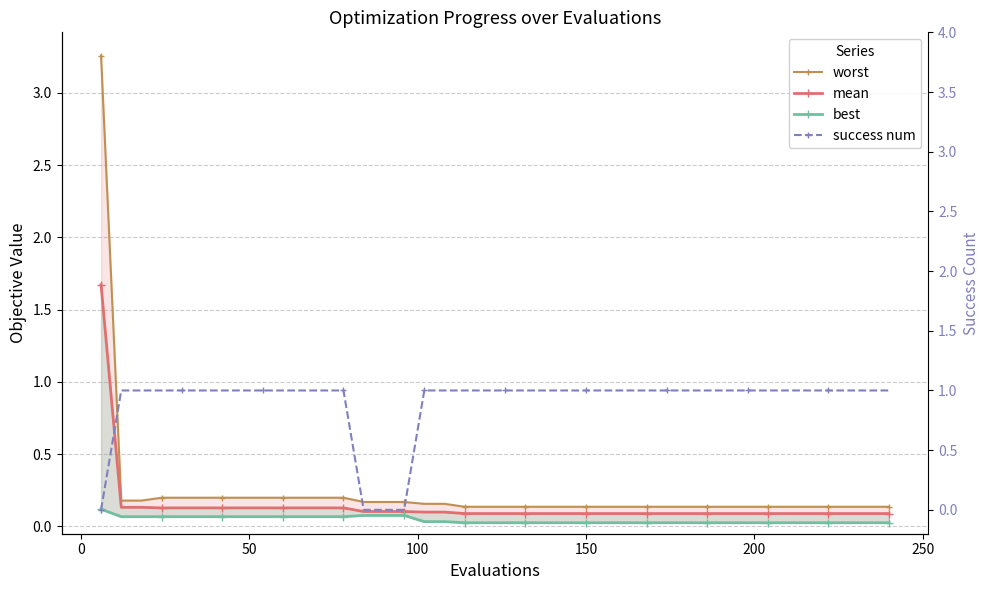

What is the difference between the second highest and minimum values in the success num series?

1.0